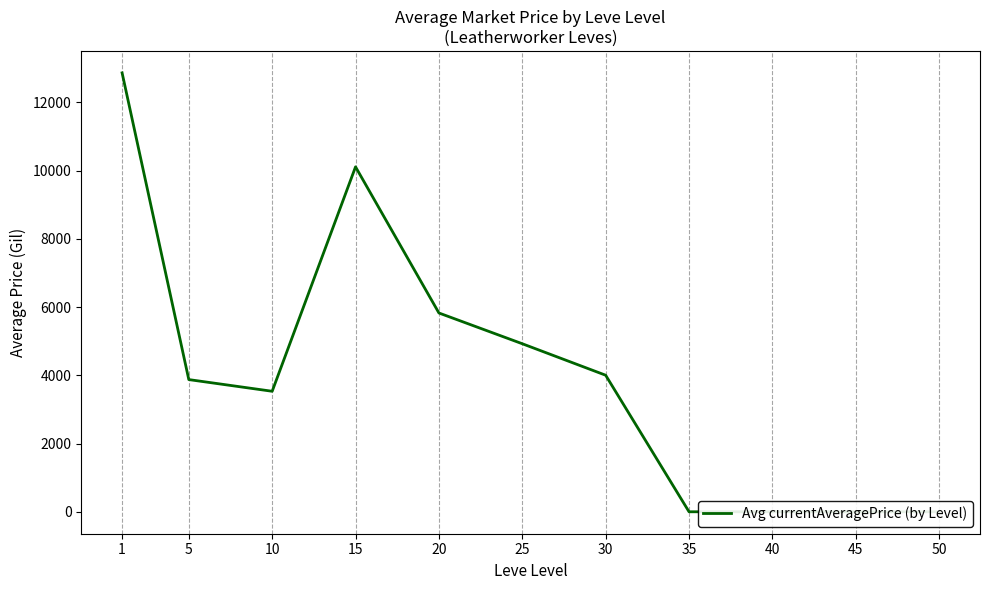

Is it true that the value at 1 is 12861.0?

True